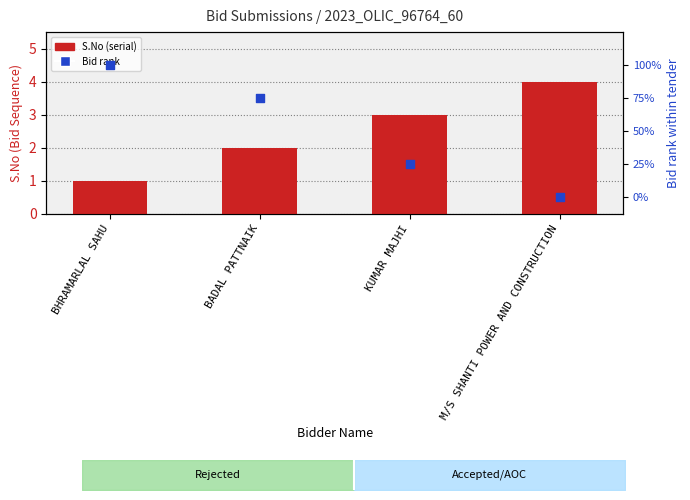

At which category is the sum across all series the highest?

BHRAMARLAL SAHU